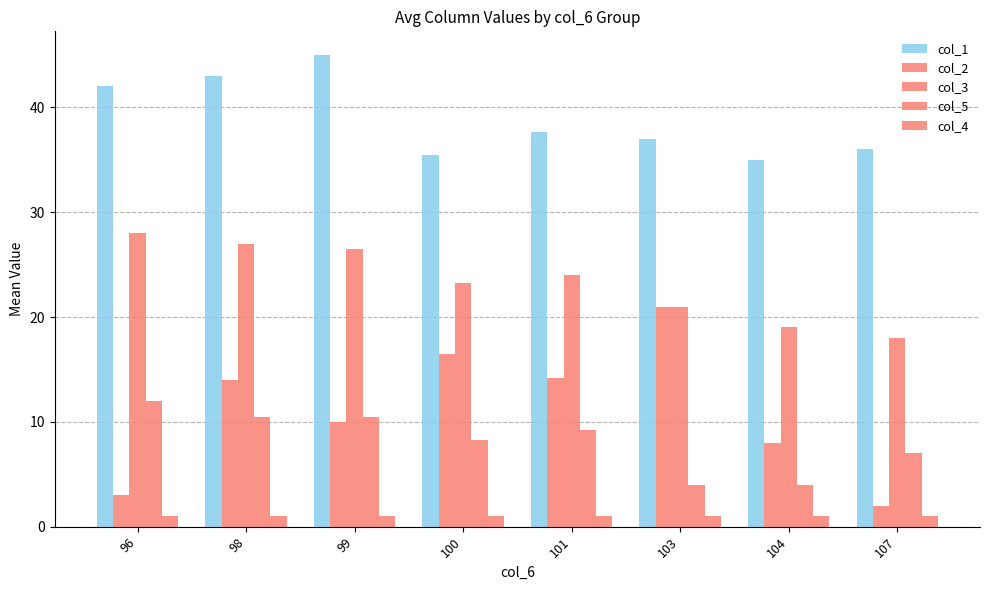

How many data points does each series have?

8